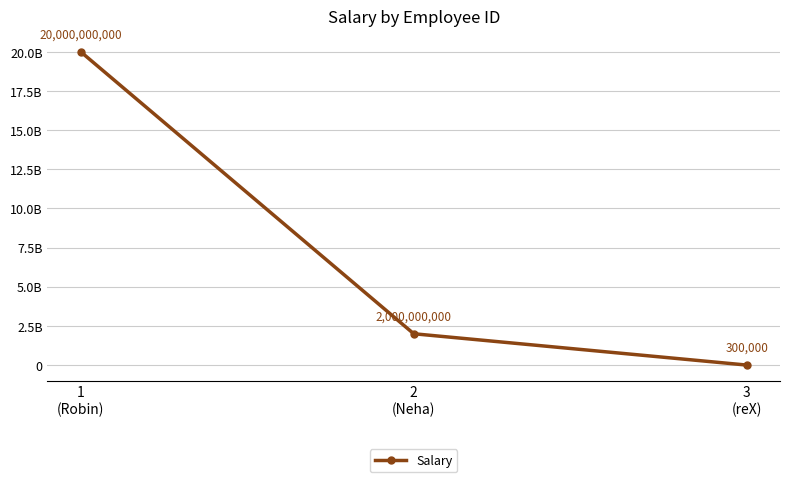

Does the chart have visible grid lines?

Yes